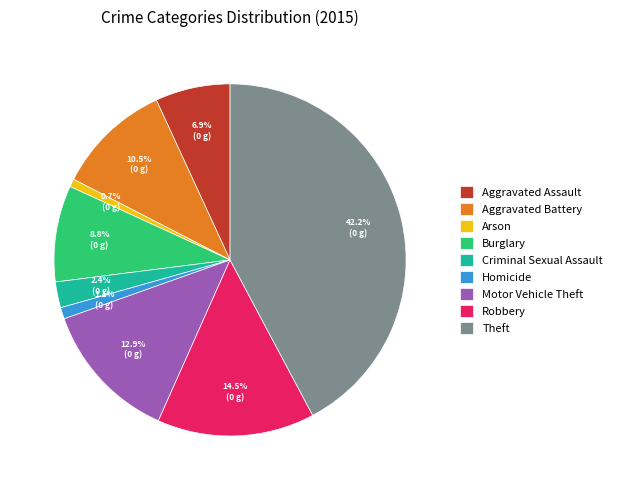

Do Motor Vehicle Theft and Theft together represent more than half of the pie?

Yes